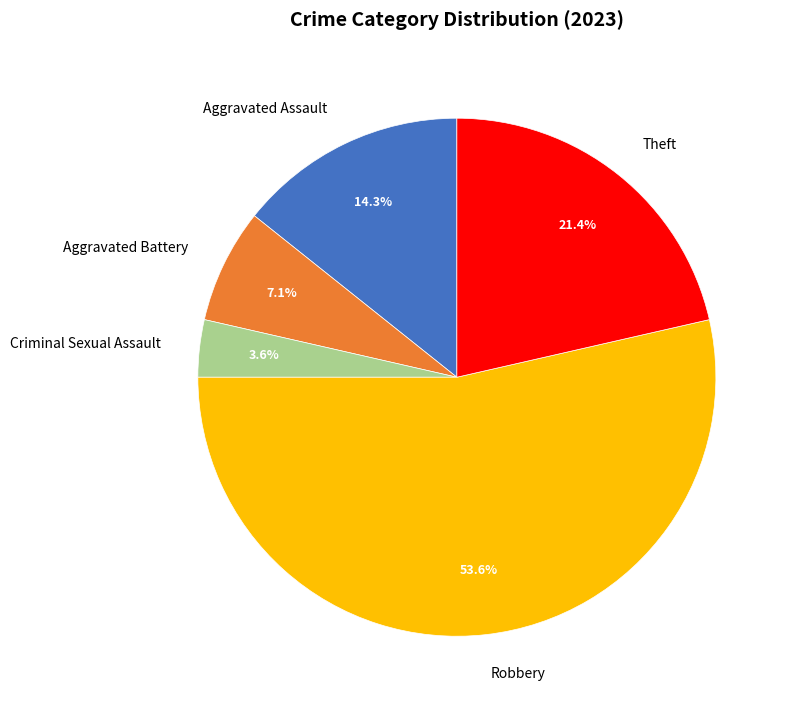

How many slices are in this pie chart?

5